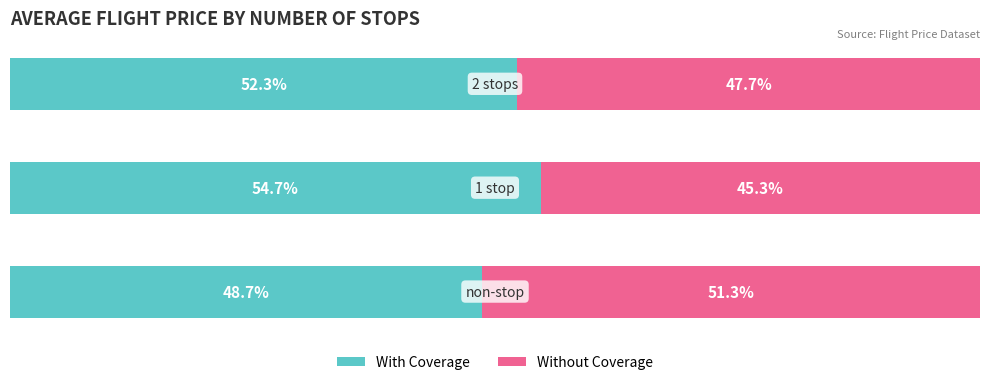

What is the average value of the Without Coverage series?

48.1